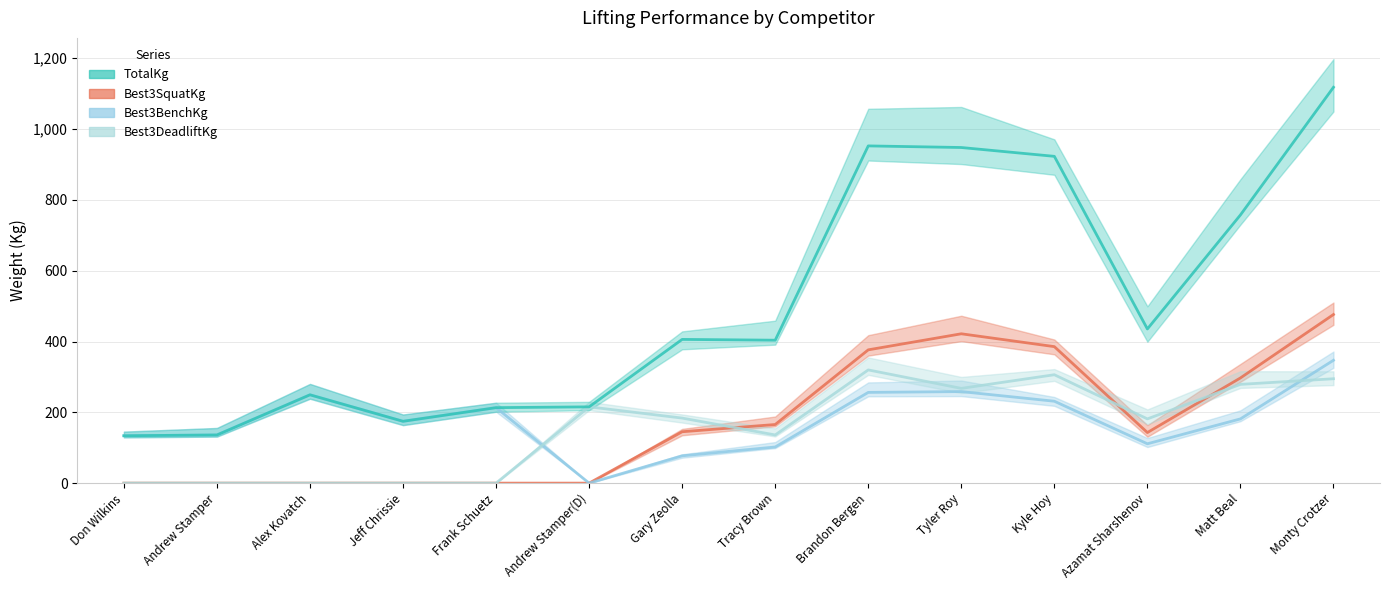

Which series has the largest total across all categories?

TotalKg